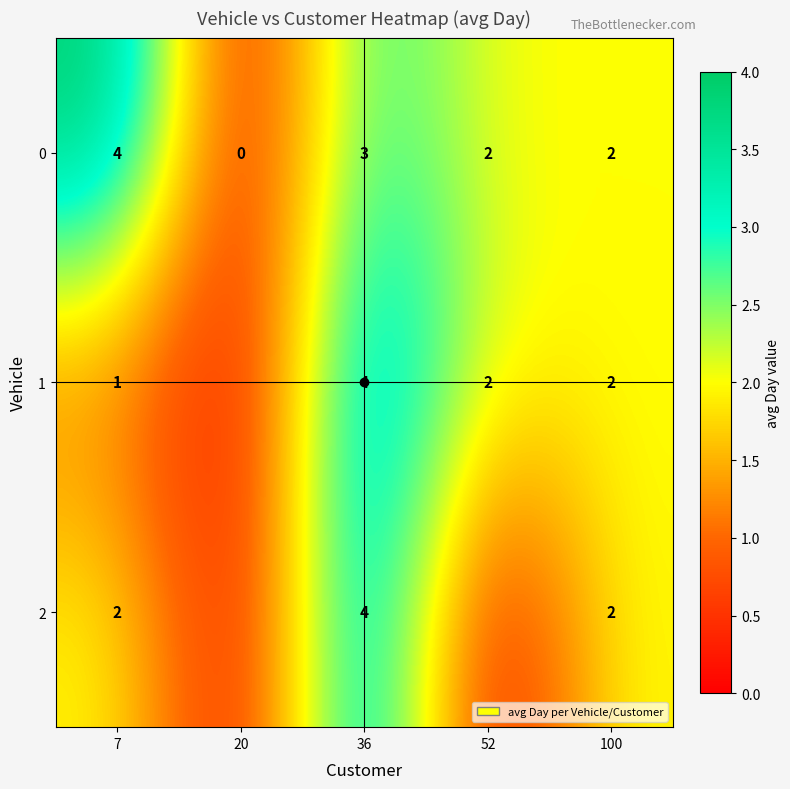

Which category has the highest value in the 0 series?

7